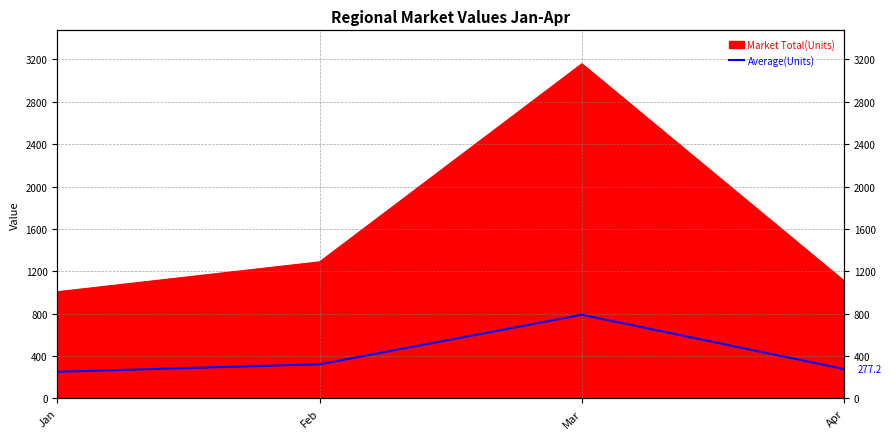

At which category does the chart reach its minimum across all series?

Jan